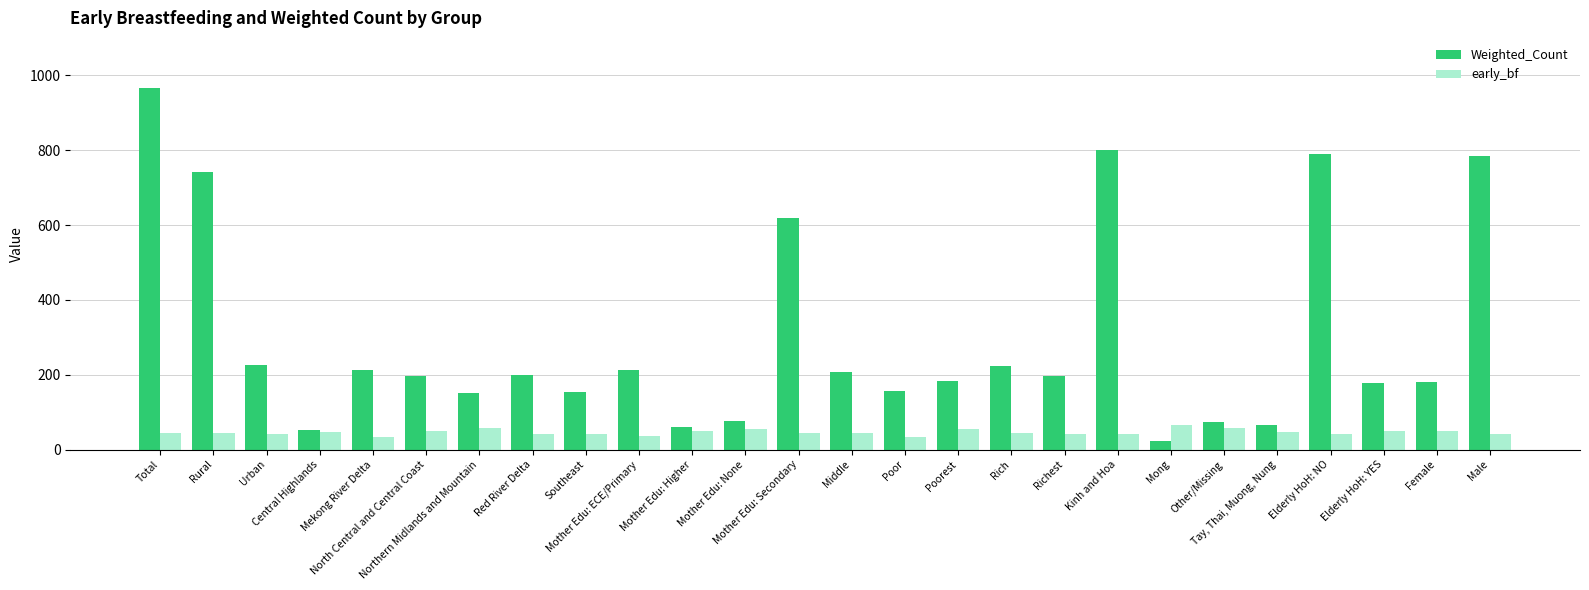

What is the total value across all series at Northern Midlands and Mountain?

208.1